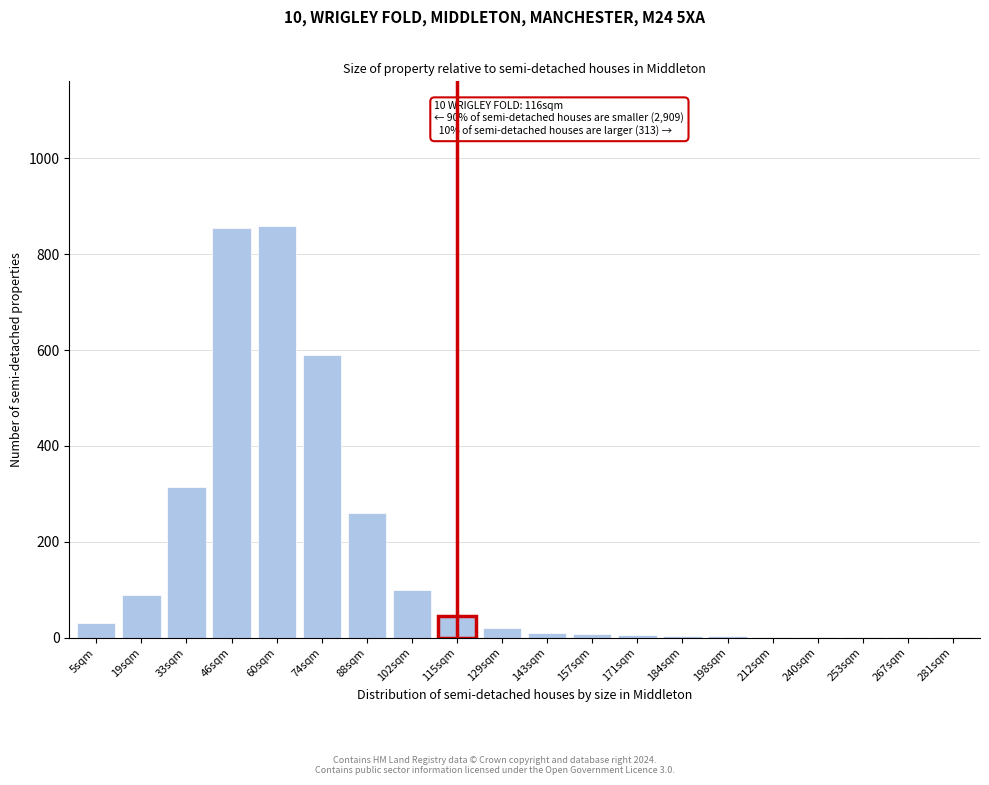

Where is the data nearest to the value 430?

33sqm